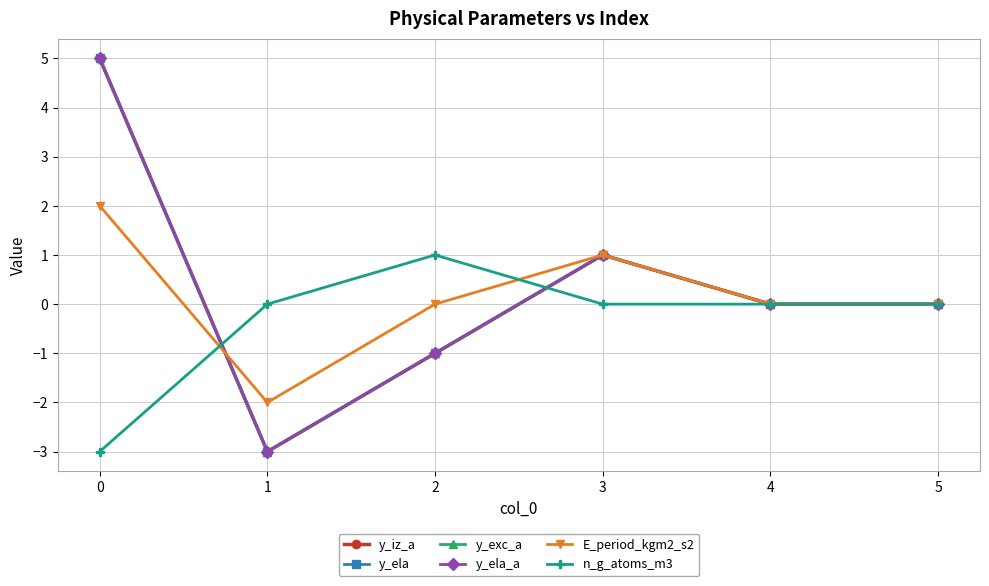

Is this an area chart (filled region under the line)?

No